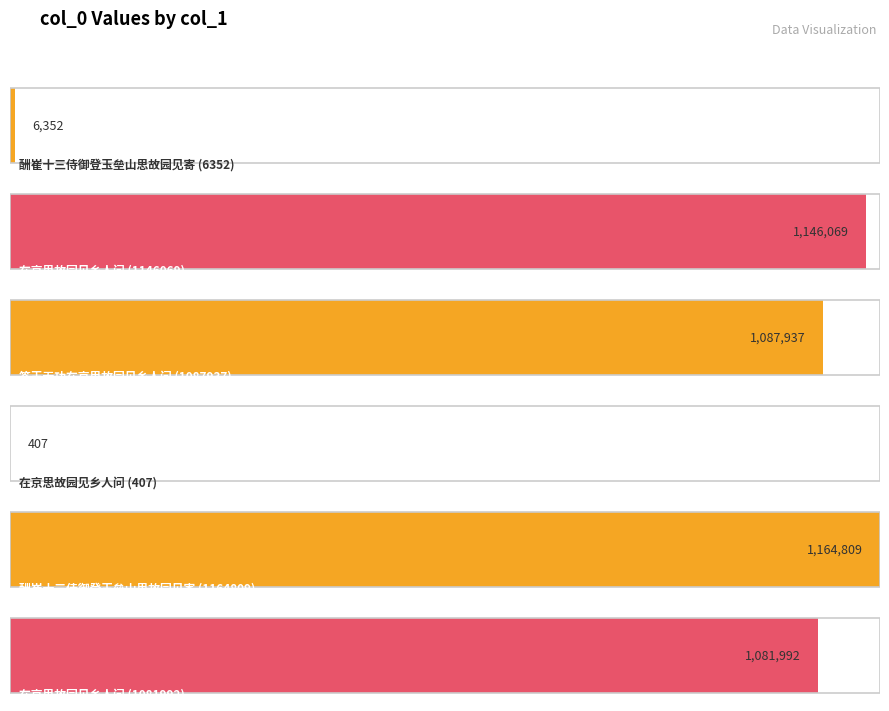

How many bars are there in total?

6